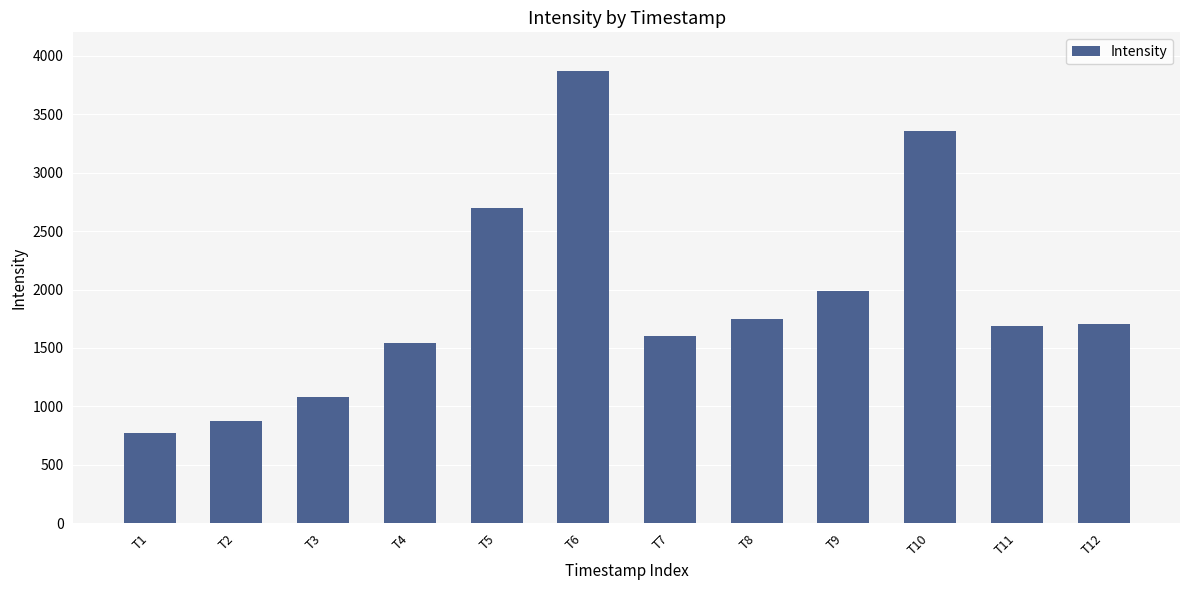

What is the value of the 4th bar from the left?

1546.7